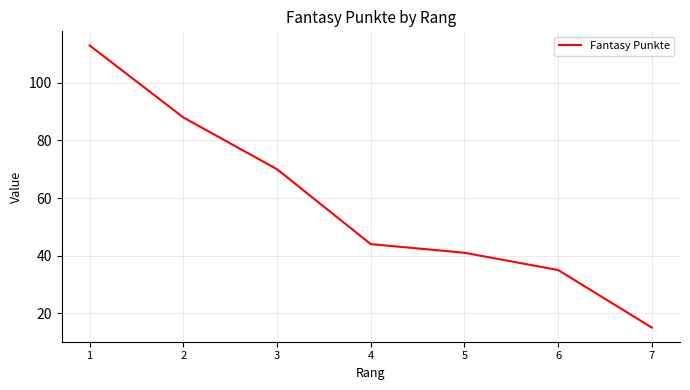

Reading right to left, list all the values displayed in this chart.

7=15	6=35	5=41	4=44	3=70	2=88	1=113